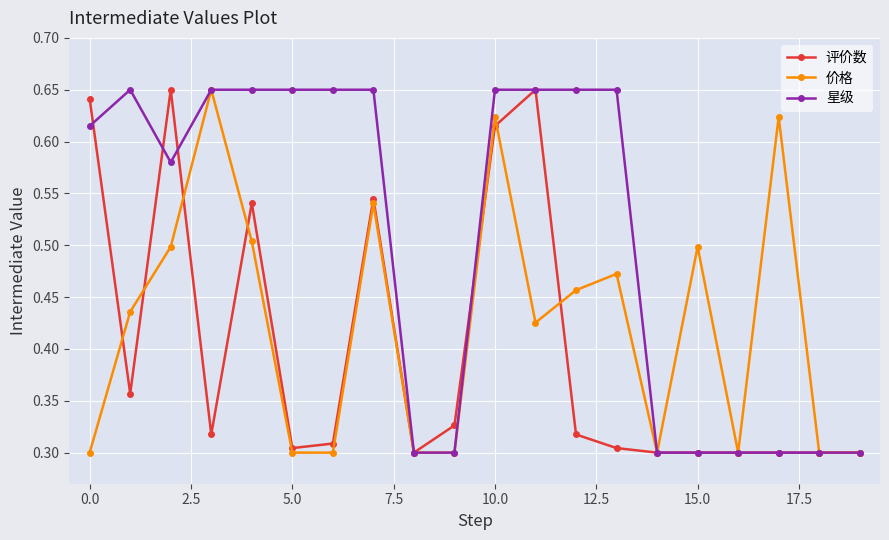

Rank the series by their average value, from lowest to highest.

评价数, 价格, 星级